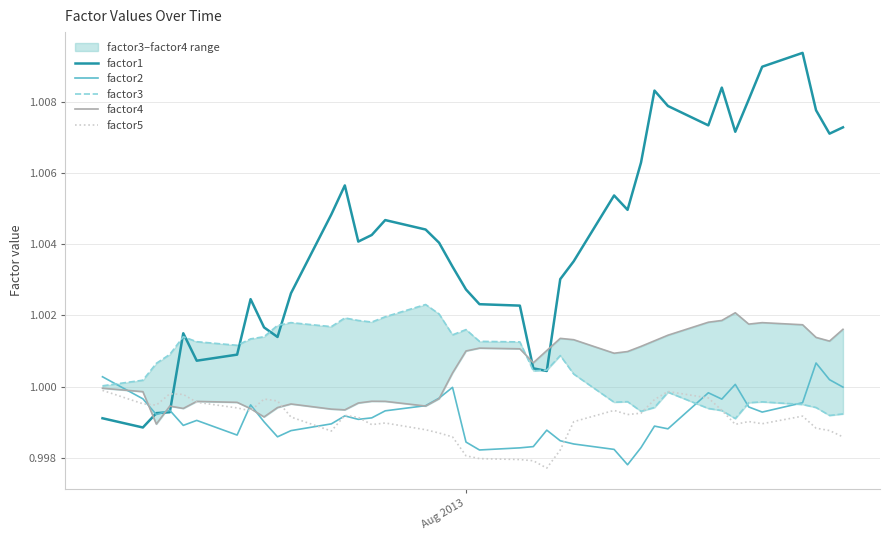

What is the average value of the factor2 series?

1.0